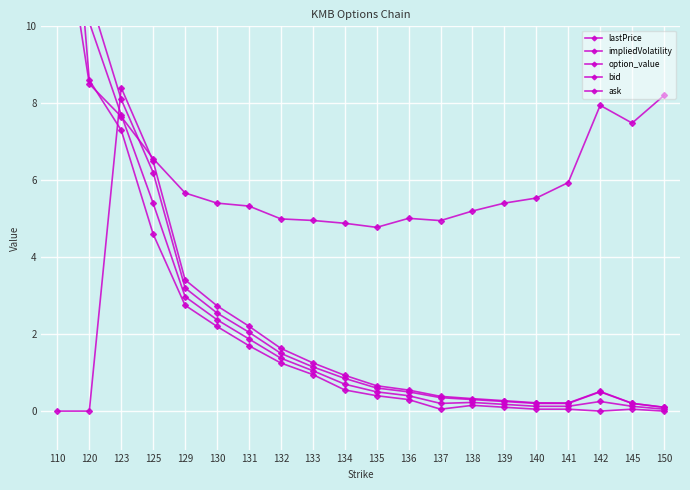

At which category is the sum across all series the highest?

110